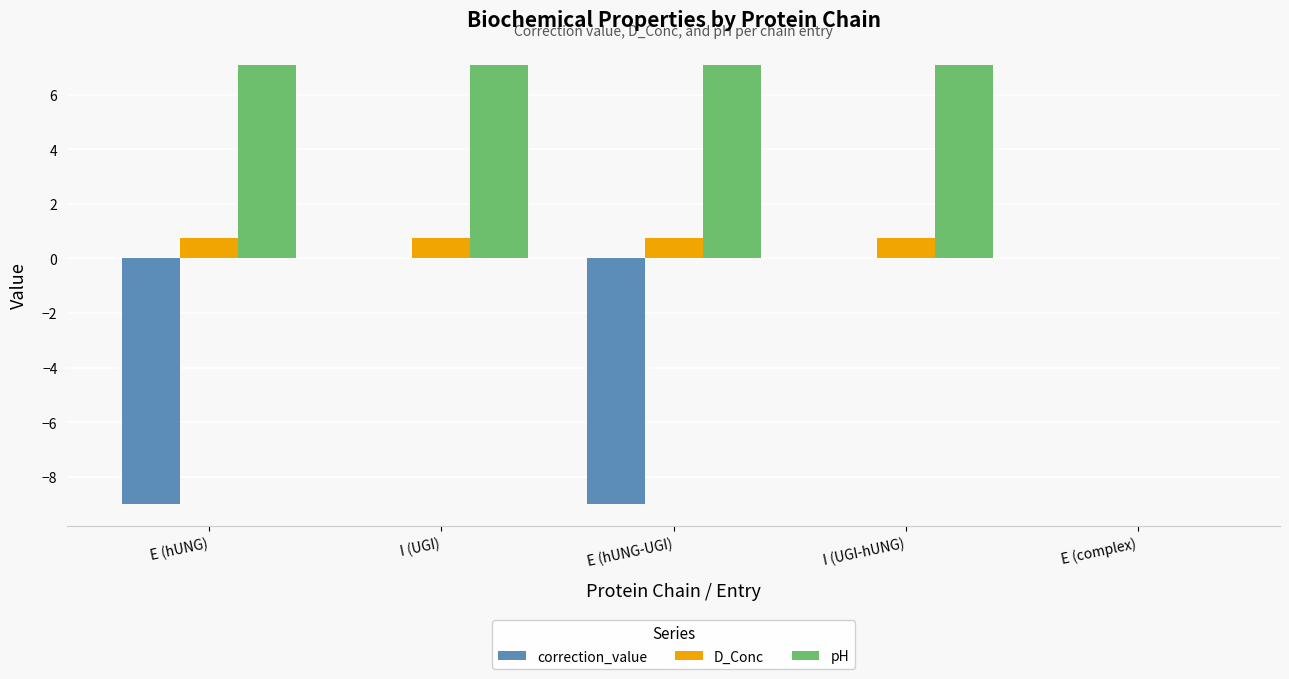

What is the maximum value shown in the chart?

7.1